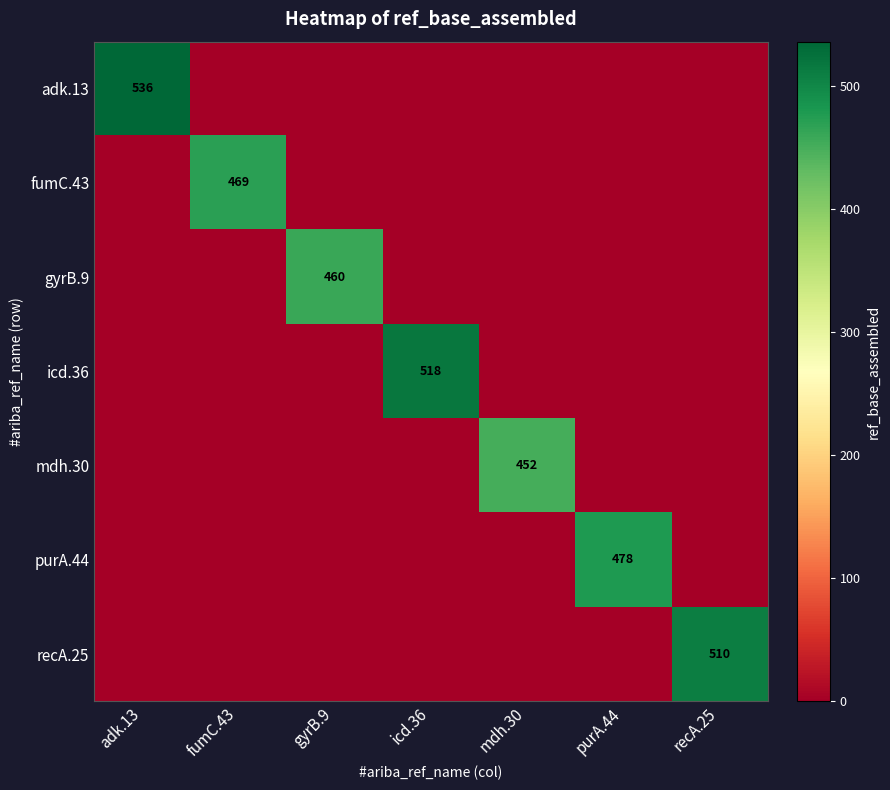

What is the average value of the gyrB.9 series?

66